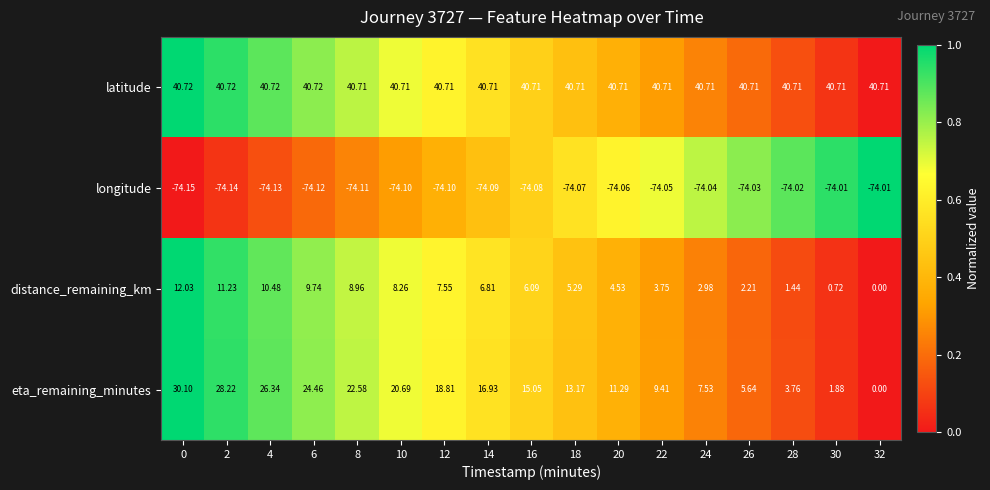

At how many categories does at least one series exceed 0?

17